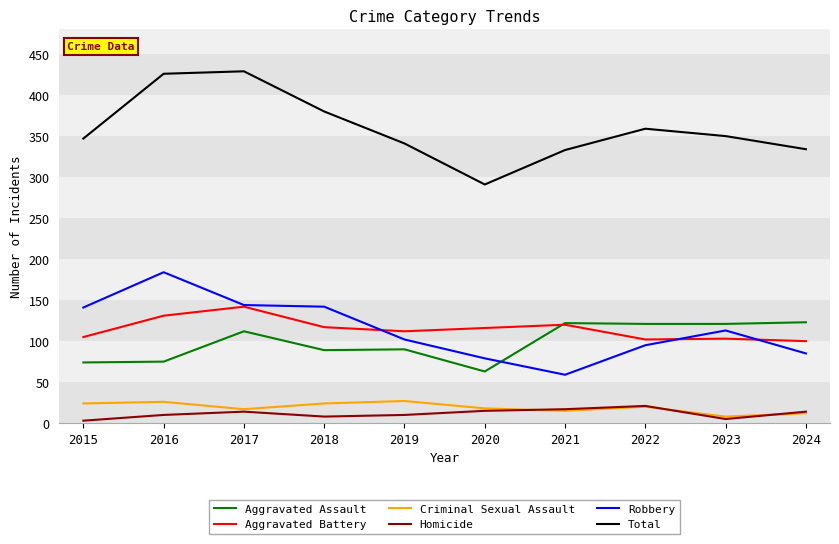

How many lines are shown in the chart?

6